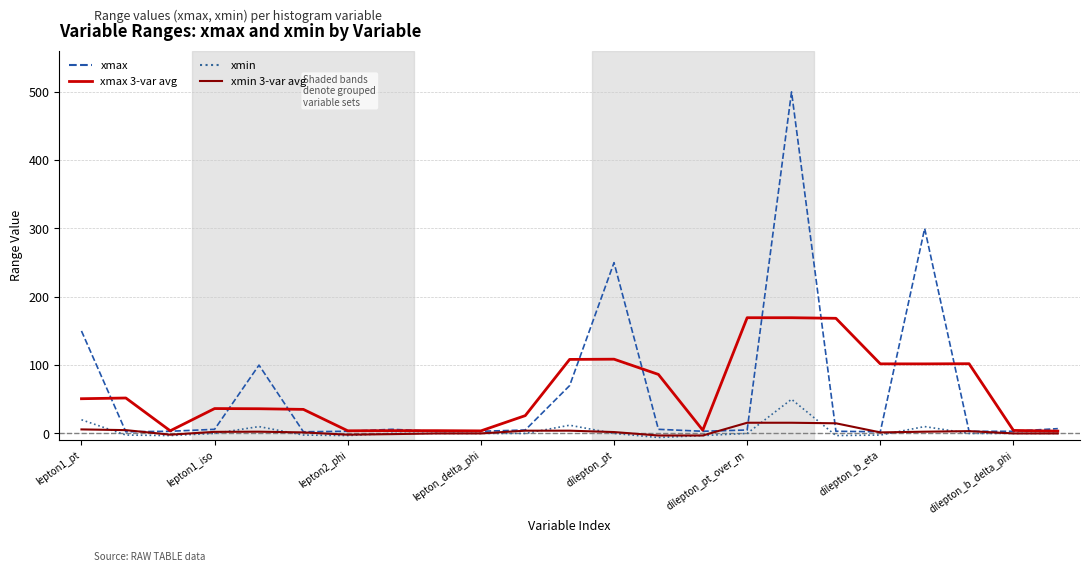

What is the maximum value shown in the chart?

500.0